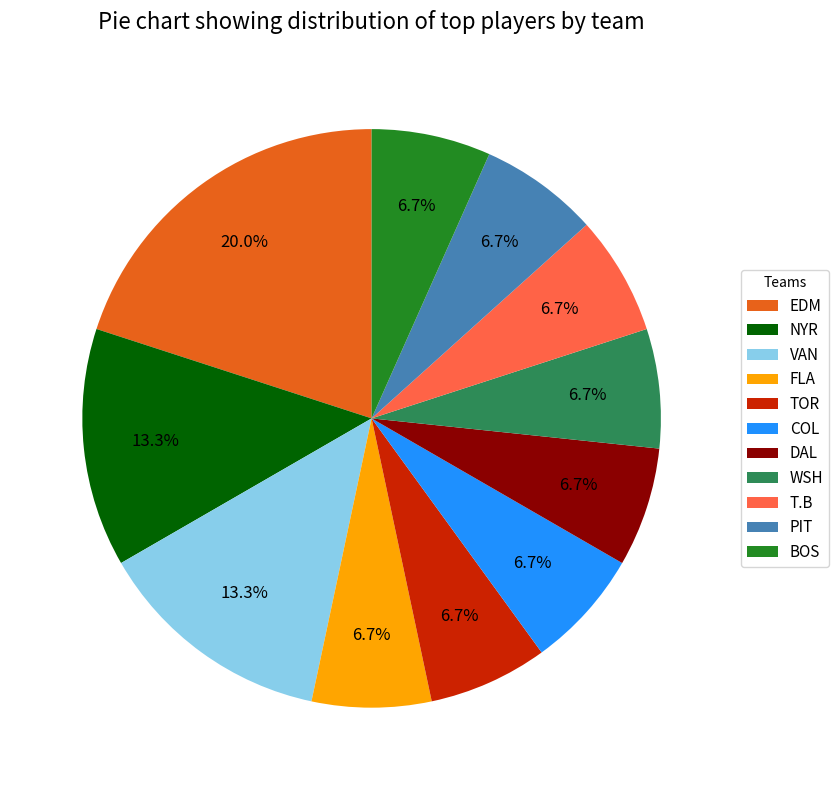

Which category has the biggest portion of the pie?

EDM